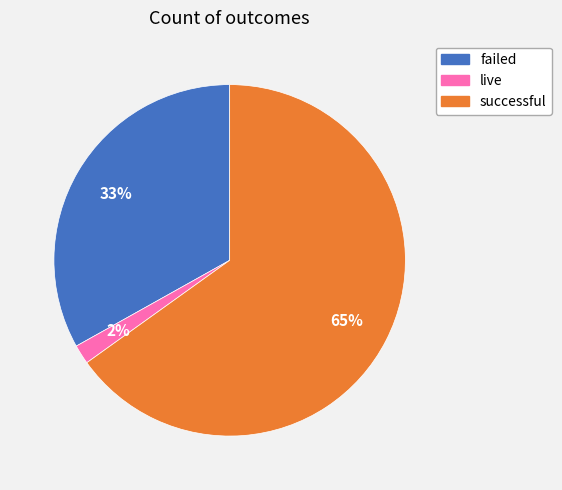

Is the sum of successful and live greater than half?

Yes